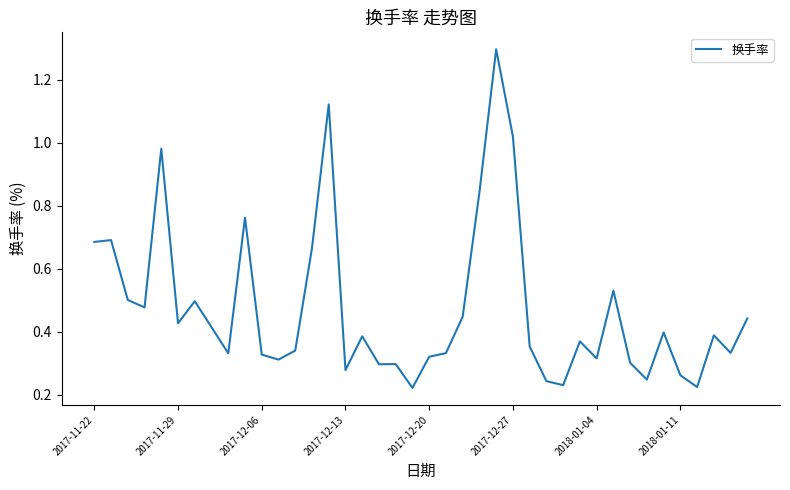

What is the greatest value displayed?

1.3